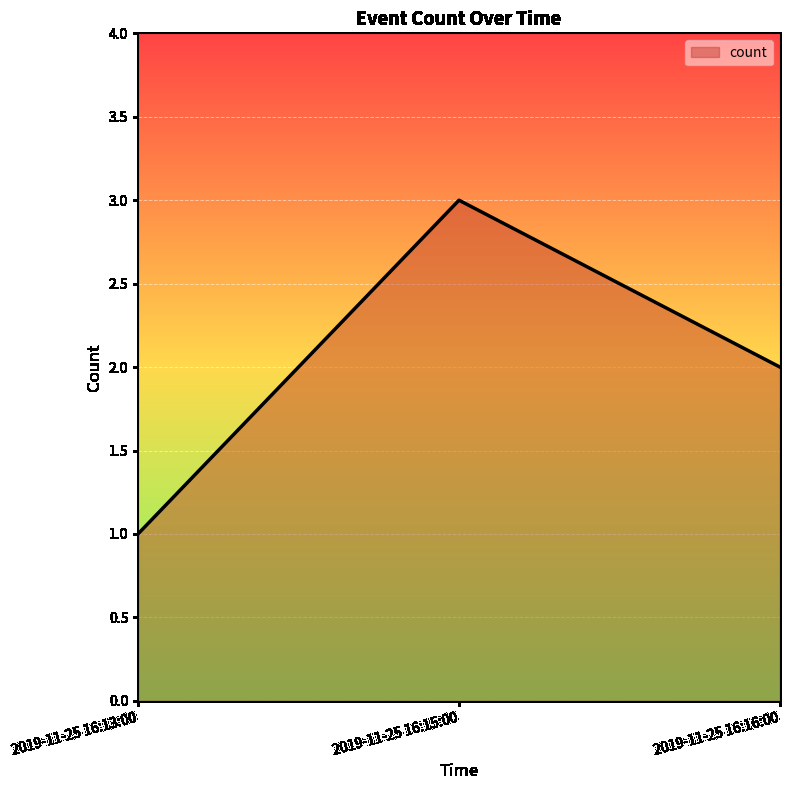

What is the difference between the maximum and minimum values?

2